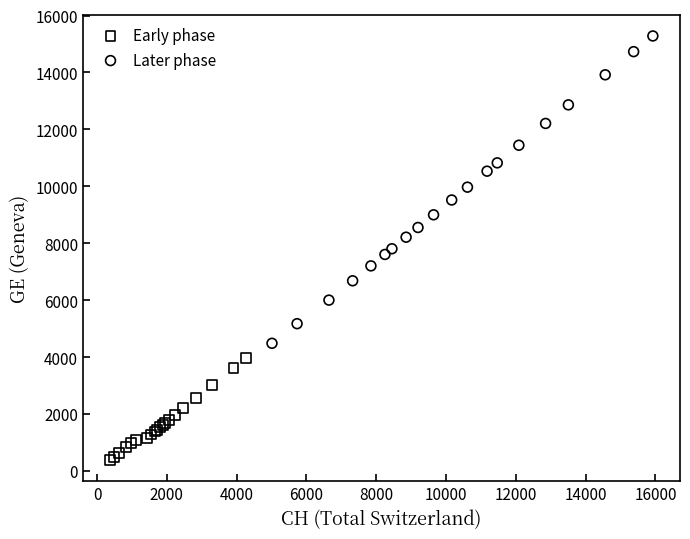

Which series contains the highest Y value?

Later phase